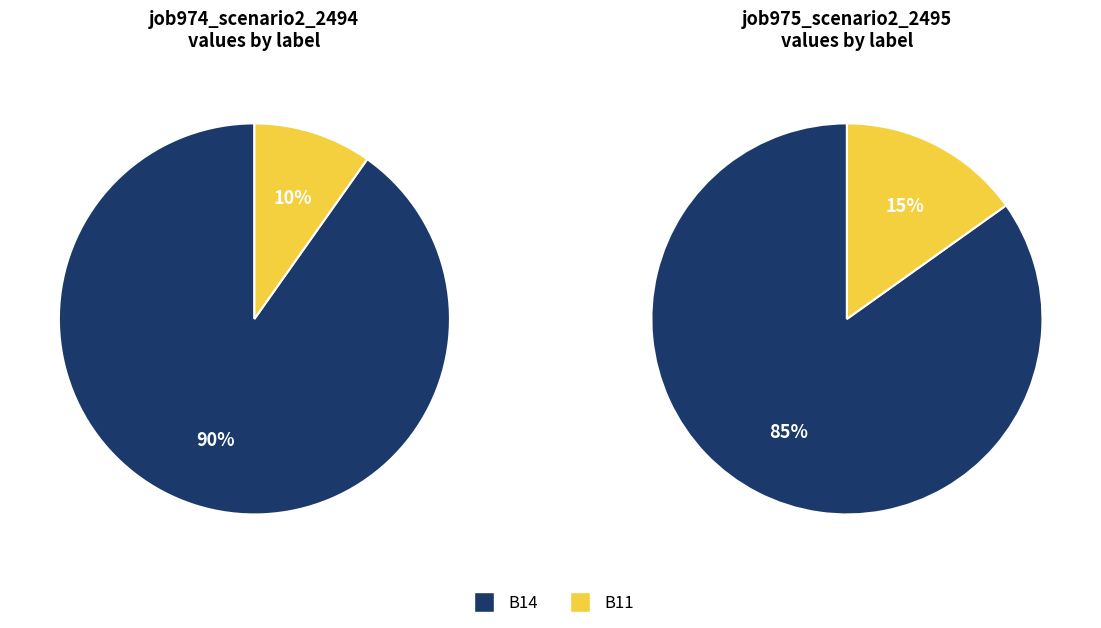

Is it true that B14 is 85% of the pie?

True